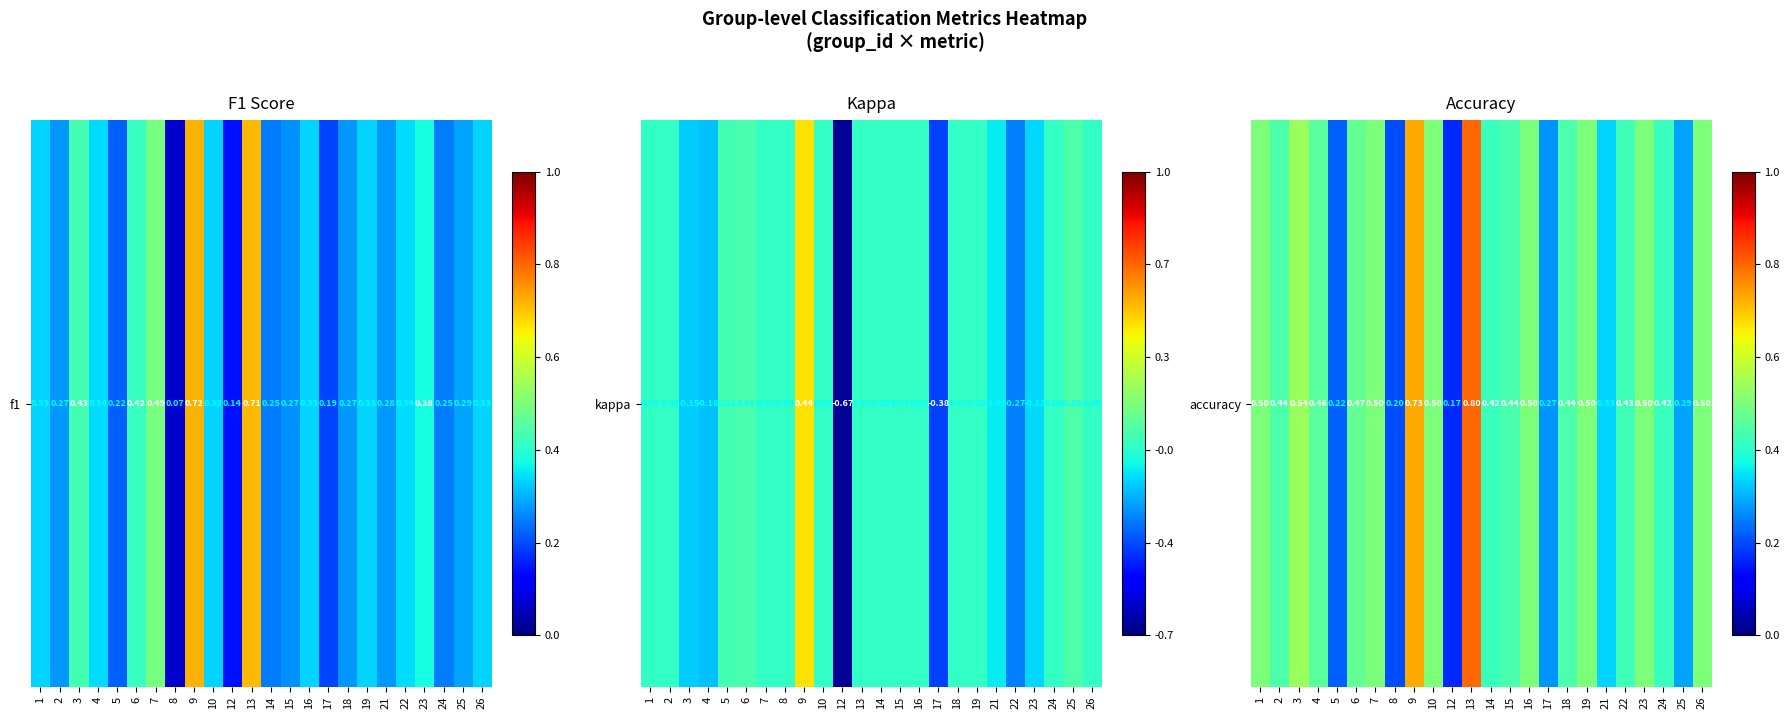

The value at 9 is 0.7. True or false?

True